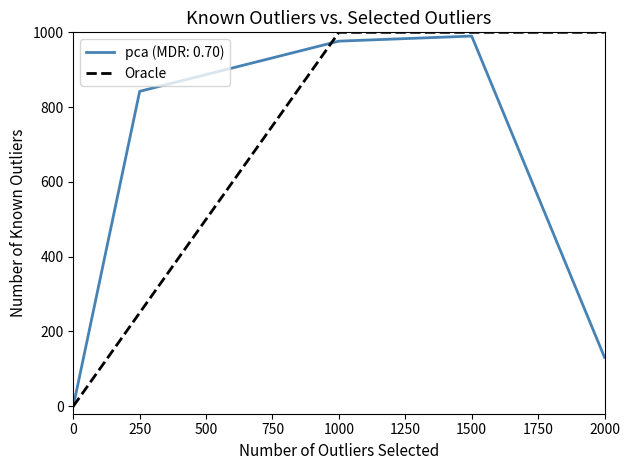

The Oracle series shows 0 at 0. True or false?

True